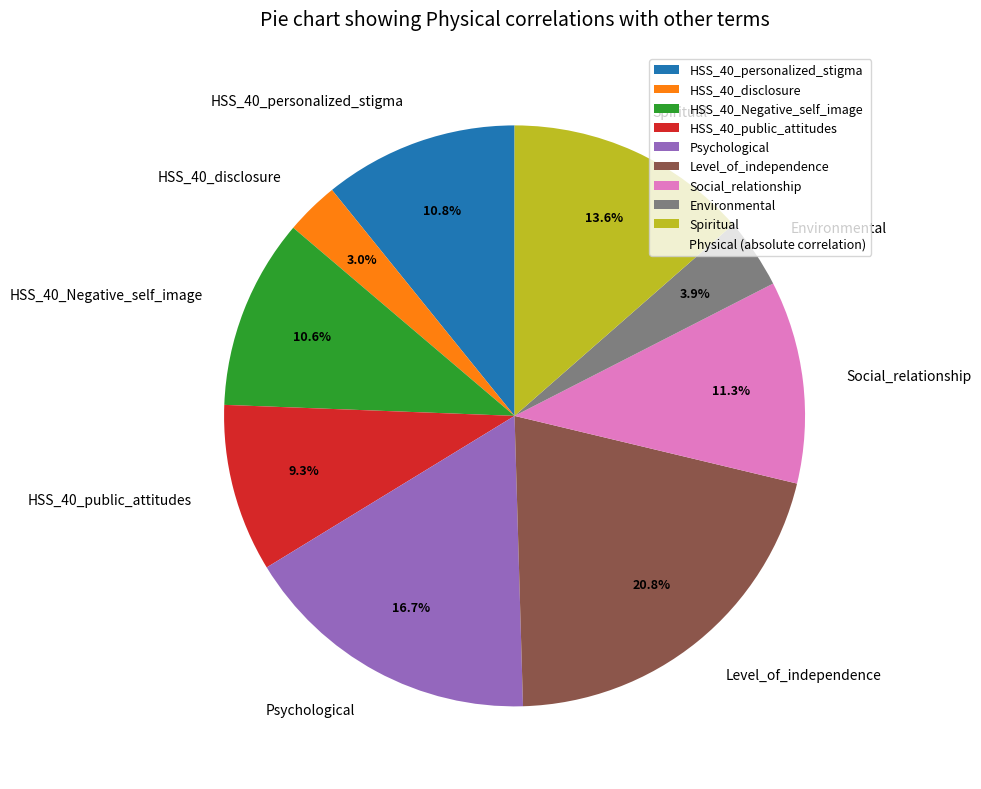

Is Social_relationship the majority of the pie?

No